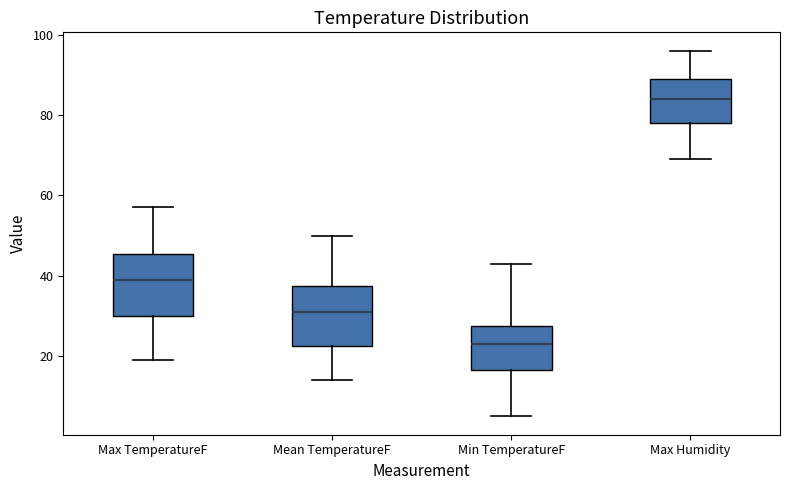

Reading left to right, transcribe this box plot: for each box, give where its median line is, the range the box spans, and where its two whiskers end, as read against the y-axis. The values are not printed on the chart, so give them approximately, as read against the axis.

Max TemperatureF: median 40, box 30 to 46, whiskers 20 to 58
Mean TemperatureF: median 32, box 22 to 38, whiskers 14 to 50
Min TemperatureF: median 24, box 16 to 28, whiskers 6 to 44
Max Humidity: median 84, box 78 to 90, whiskers 70 to 96